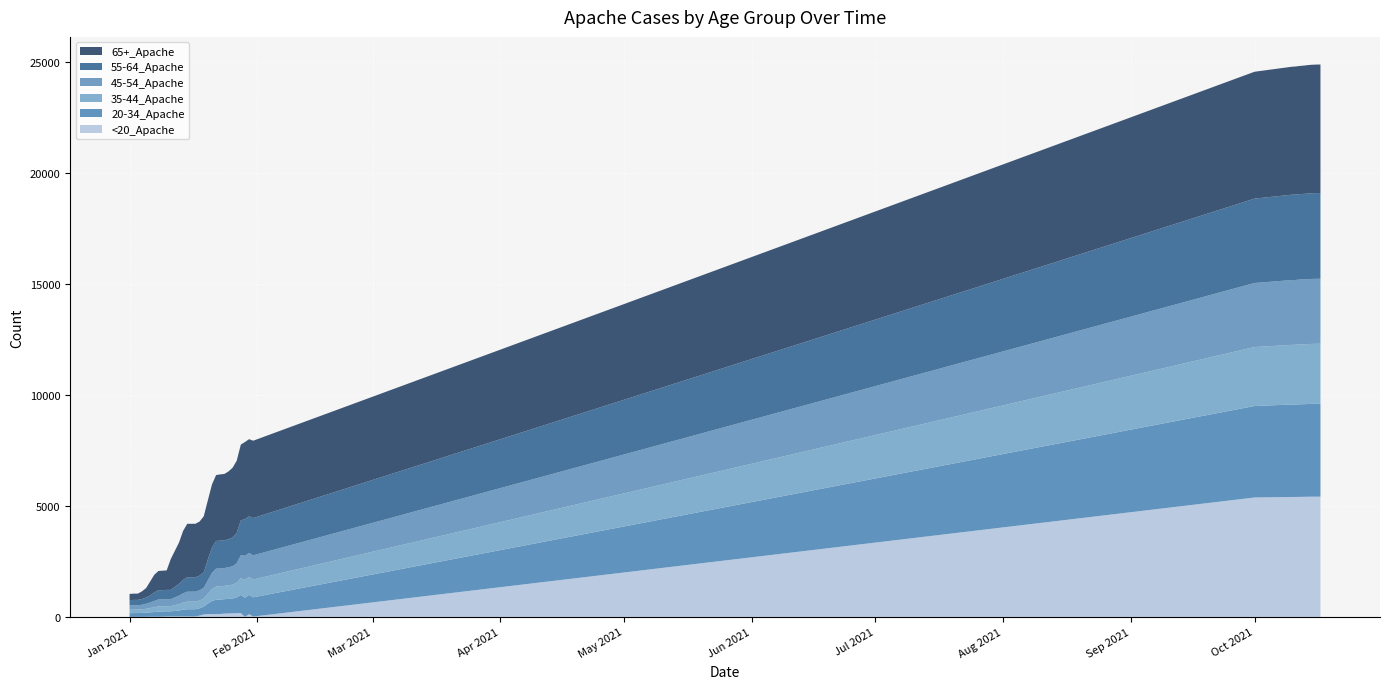

Reading left to right, list all the values displayed in this chart.

<20_Apache: 3	3	3	3	6	10	10	10	10	21	21	21	22	61	113	125	127	127	133	149	156	163	170	174	3	127	16	21	21	21	5386	5409	5410	5413	5416	5420	5422	5422	5423
20-34_Apache: 166	171	171	179	187	198	209	233	233	233	233	326	326	333	351	479	592	649	651	651	657	670	712	819	865	867	869	326	306	267	4125	4168	4169	4176	4177	4181	4184	4187	4188
35-44_Apache: 154	157	157	161	176	196	218	233	233	233	233	342	342	349	369	441	537	598	599	599	613	626	661	754	803	803	804	342	322	286	2659	2691	2694	2701	2702	2705	2706	2707	2708
45-54_Apache: 194	195	195	206	226	250	284	313	313	313	313	450	451	463	482	606	735	804	805	805	813	828	877	1035	1088	1088	1088	450	416	388	2888	2921	2922	2923	2926	2928	2930	2930	2930
55-64_Apache: 242	243	243	257	281	317	384	419	420	420	420	649	649	659	697	945	1140	1249	1251	1252	1266	1292	1368	1574	1650	1652	1681	649	604	533	3804	3849	3849	3852	3855	3858	3863	3865	3865
65+_Apache: 281	282	282	346	423	627	796	864	877	878	1391	2412	2412	2439	2527	2666	2845	2970	2989	2991	3055	3148	3256	3416	3478	3479	3488	2412	2214	1862	5721	5769	5777	5779	5785	5792	5794	5795	5795